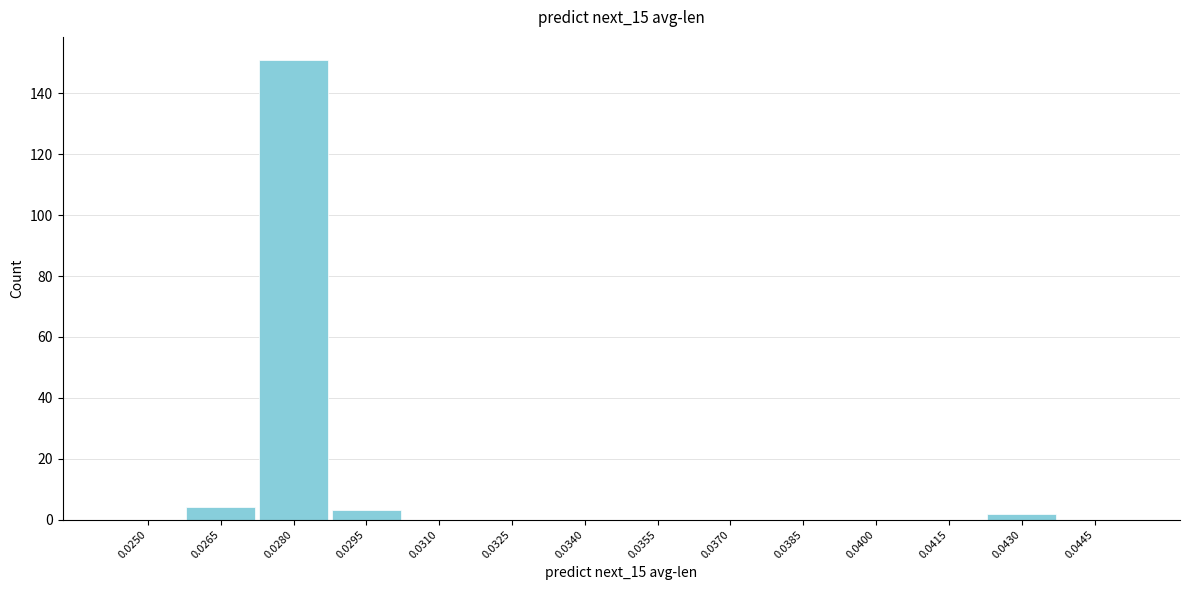

Reading left to right, list all the values displayed in this chart.

0.0250=0	0.0265=4	0.0280=151	0.0295=3	0.0310=0	0.0325=0	0.0340=0	0.0355=0	0.0370=0	0.0385=0	0.0400=0	0.0415=0	0.0430=2	0.0445=0